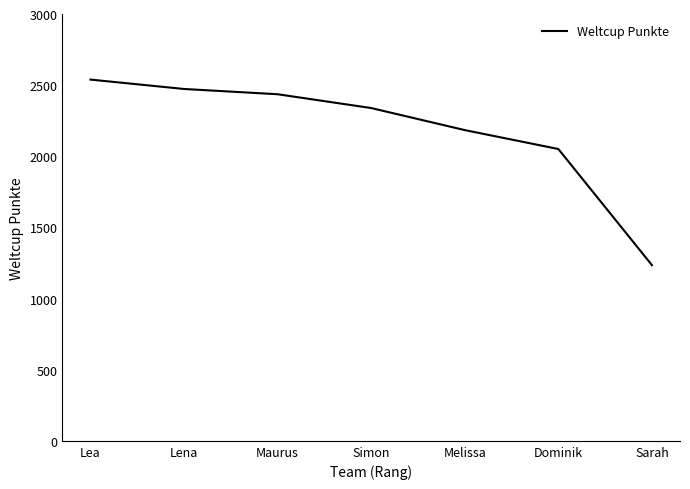

What position from the left is Sarah?

7